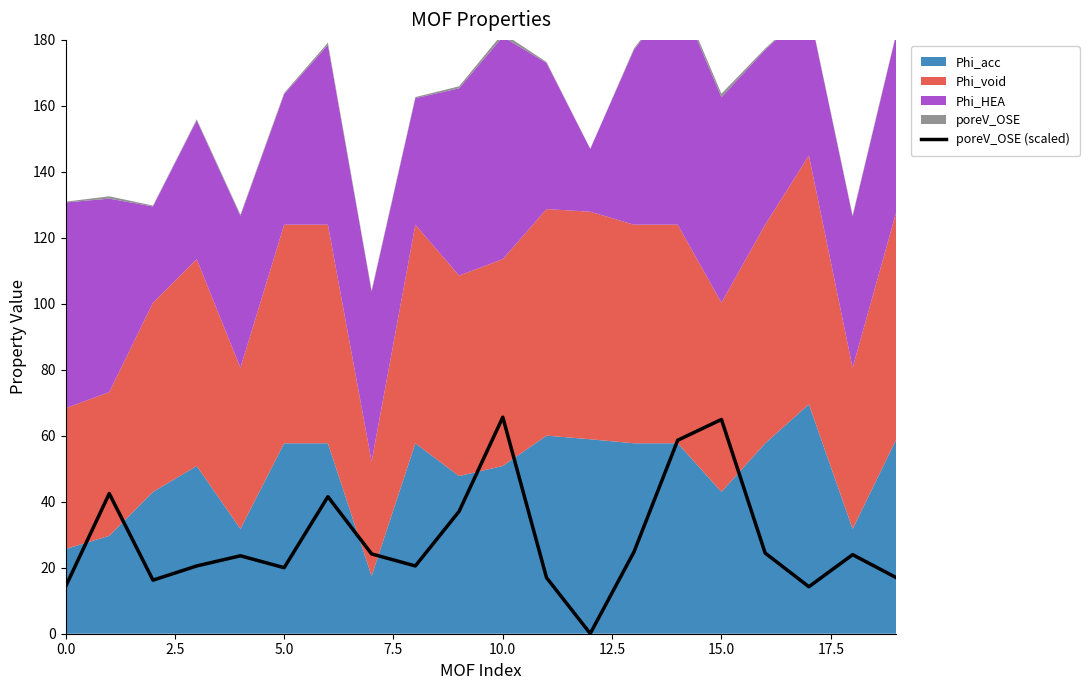

The poreV_OSE (scaled) series shows 64.9 at 15.0. True or false?

True